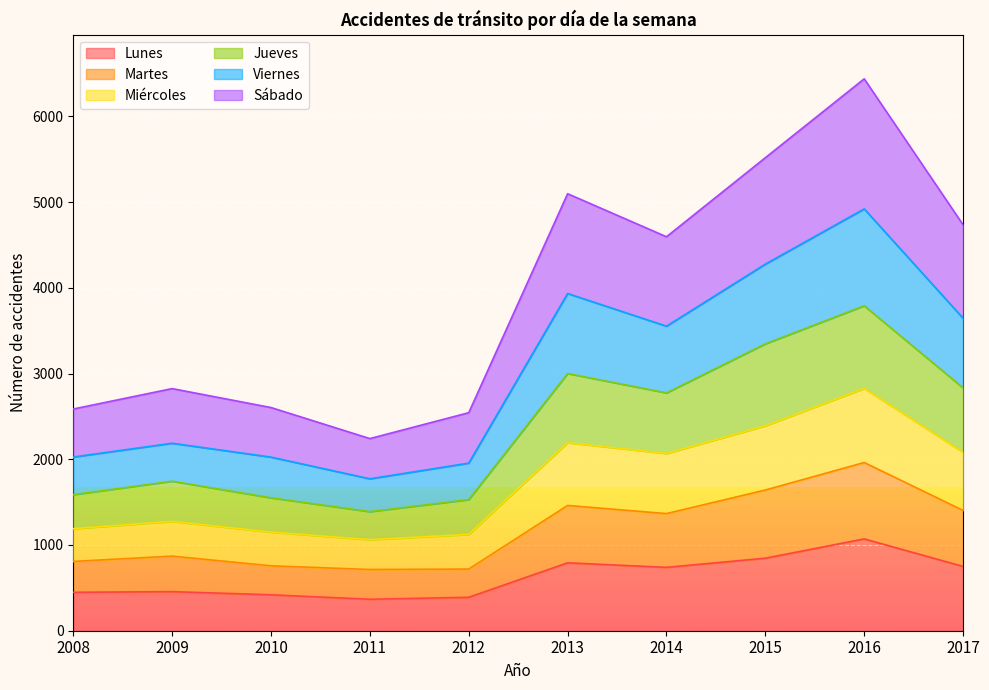

What is the total value across all series at 2010?

2603